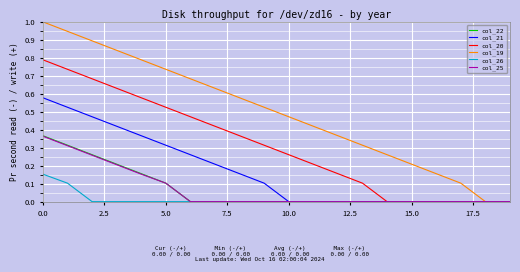

Which series has the largest total across all categories?

col_19